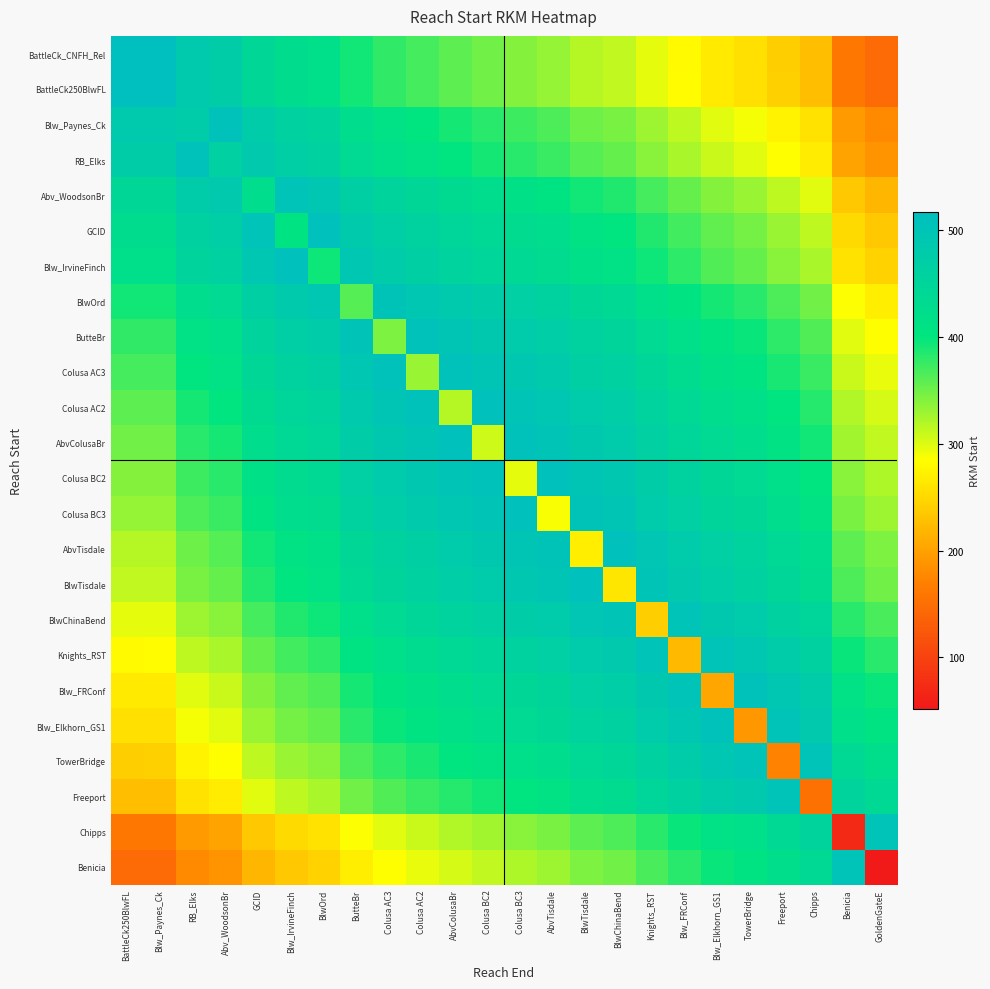

Count the number of categories in the chart.

24